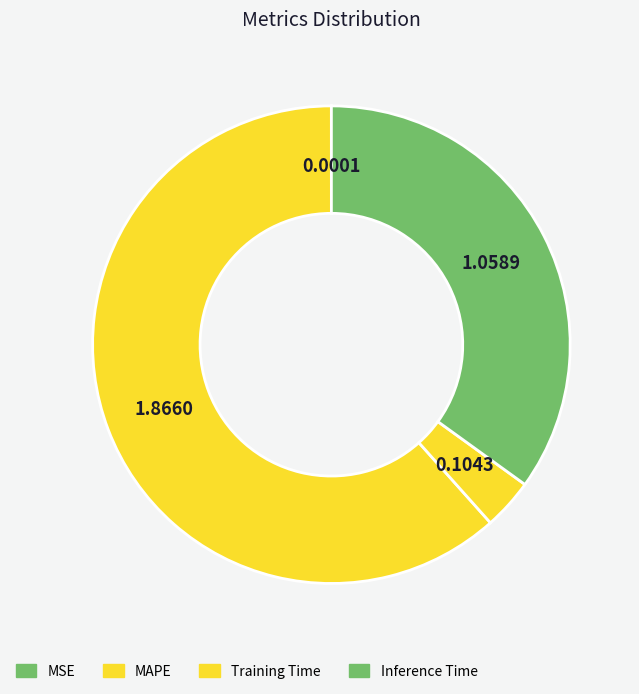

Is the sum of MSE and Inference Time greater than half?

No